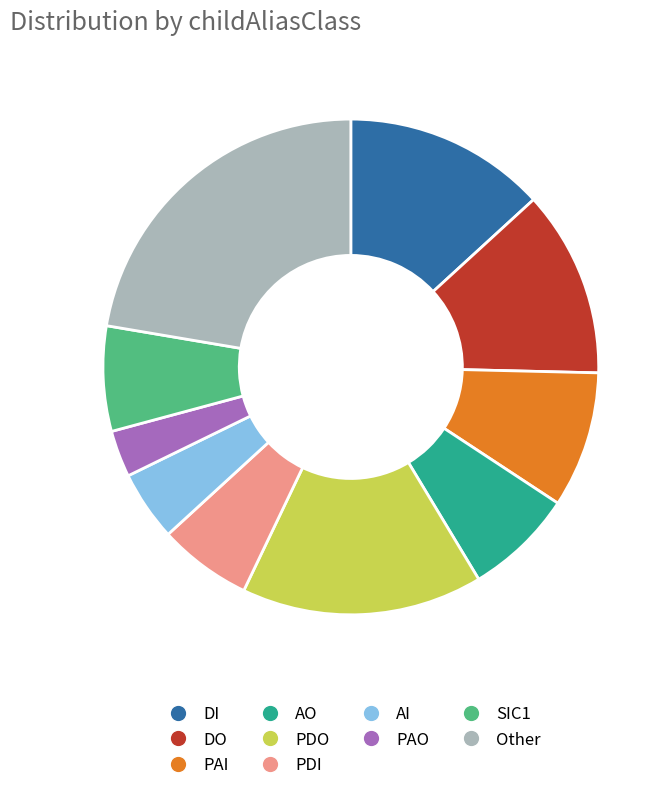

Does any single category account for the majority?

No